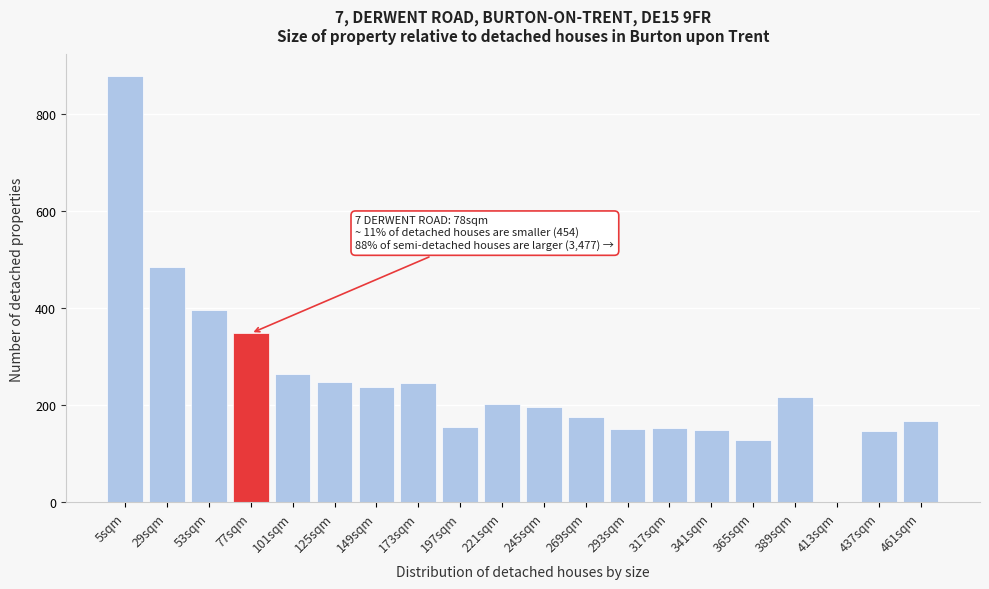

What is the change in value from 245sqm to 461sqm?

-28